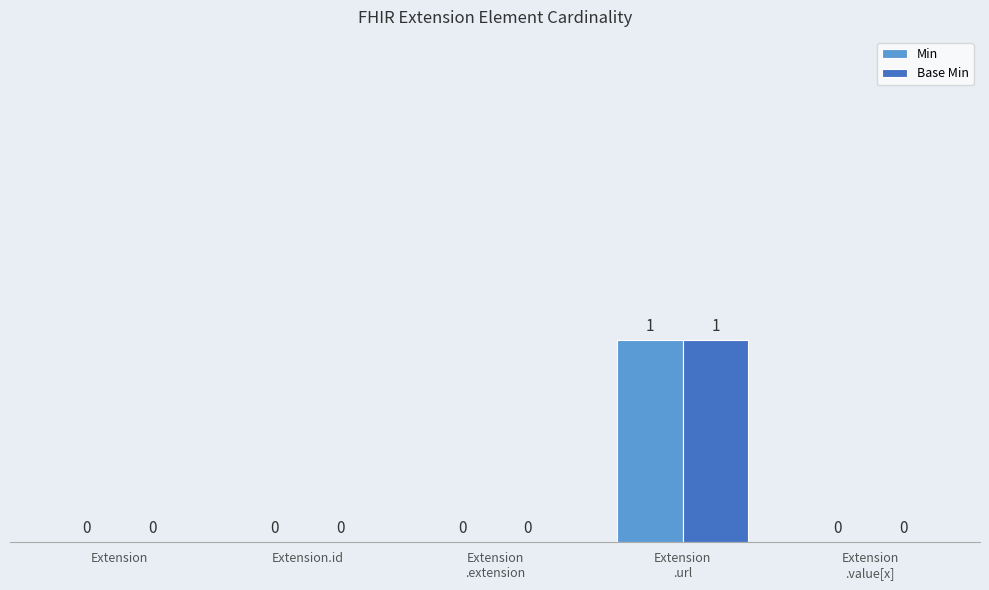

Reading left to right, what are all the values shown in this chart?

Min: 0	0	0	1	0
Base Min: 0	0	0	1	0